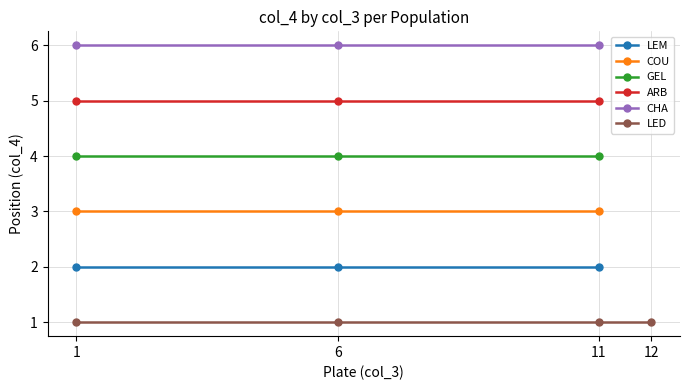

The value of COU at 6 is 4. True or false?

False